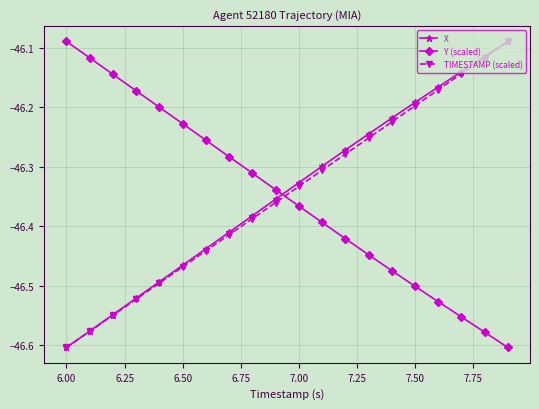

True or false: Y (scaled) and X intersect in this chart.

True